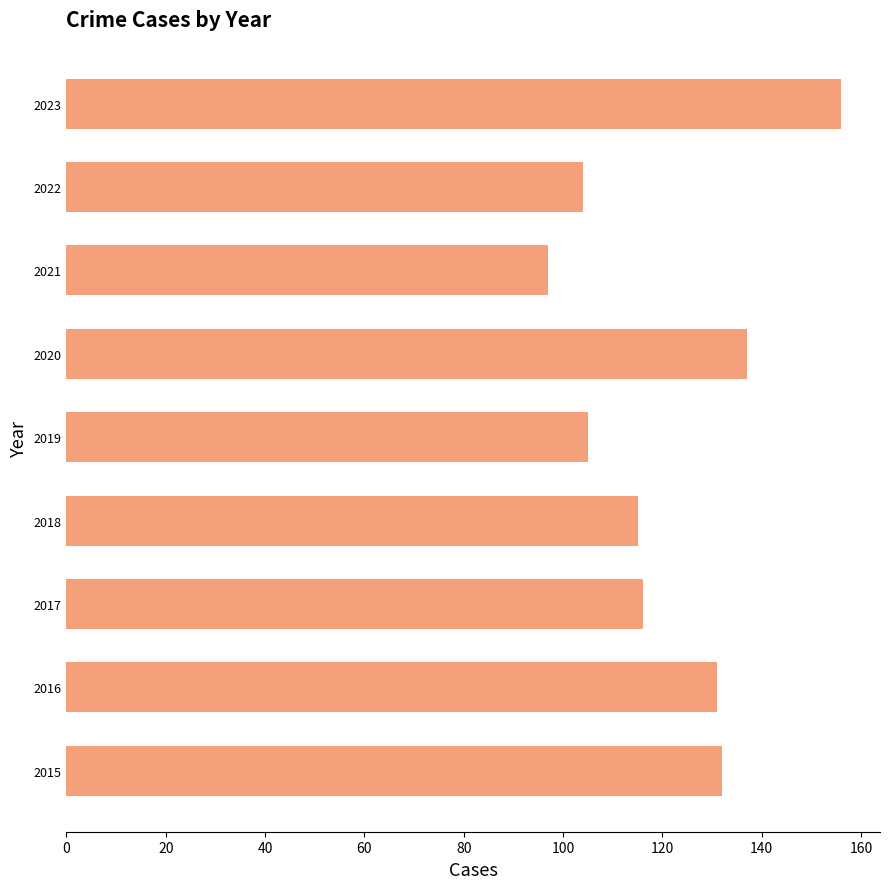

What is the sum of the values at 2019 and 2022?

209